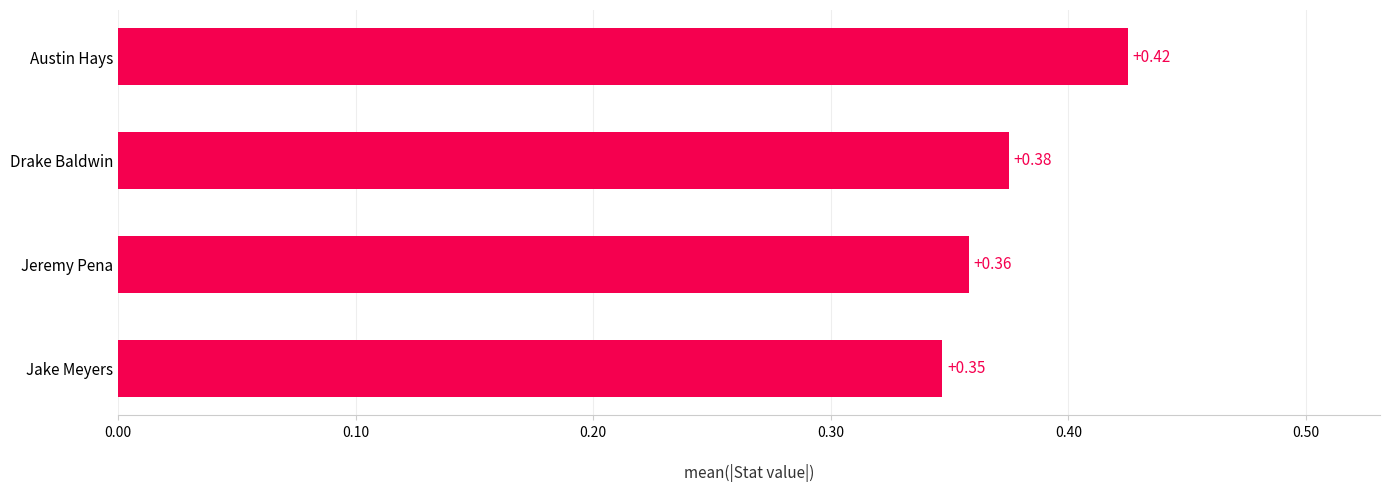

Count the values in the range 0 to 1.

4